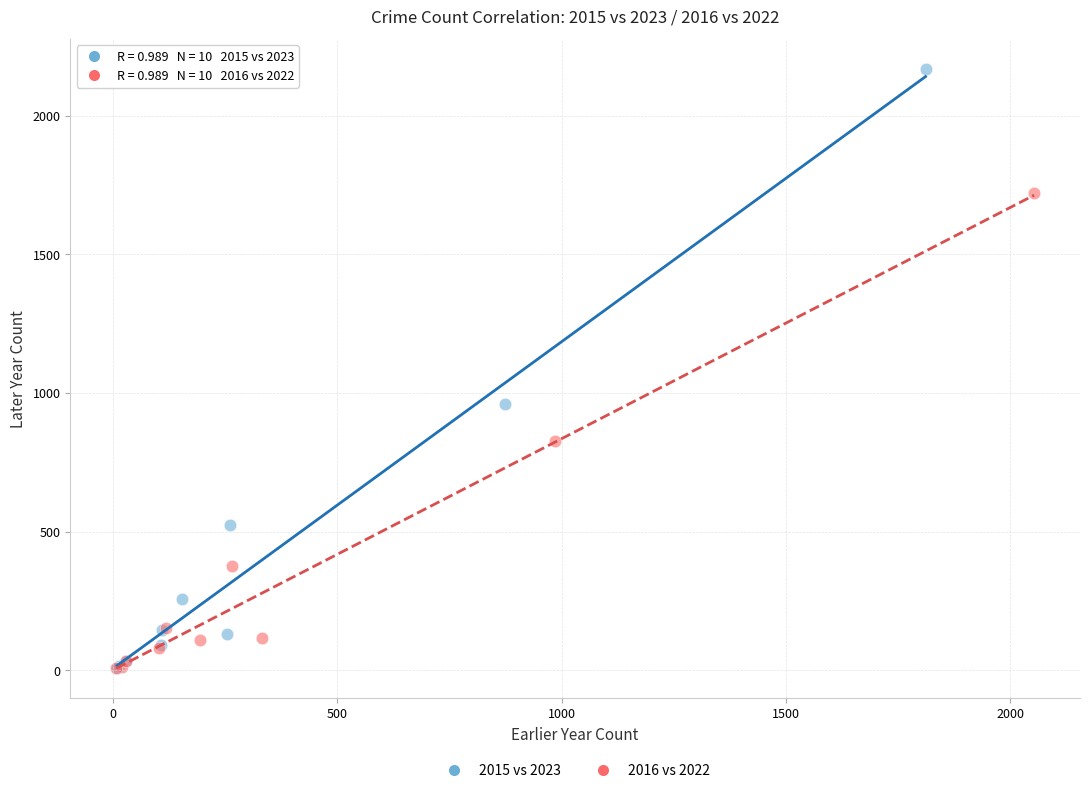

Which series has the widest spread of Y values?

2015 vs 2023